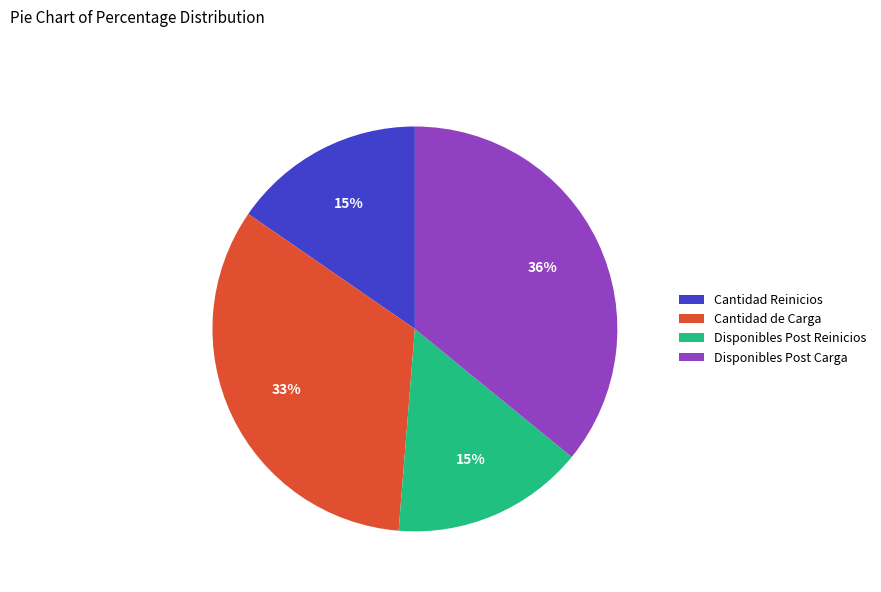

Approximately how many times larger is the value at Cantidad Reinicios compared to Cantidad de Carga?

0.5